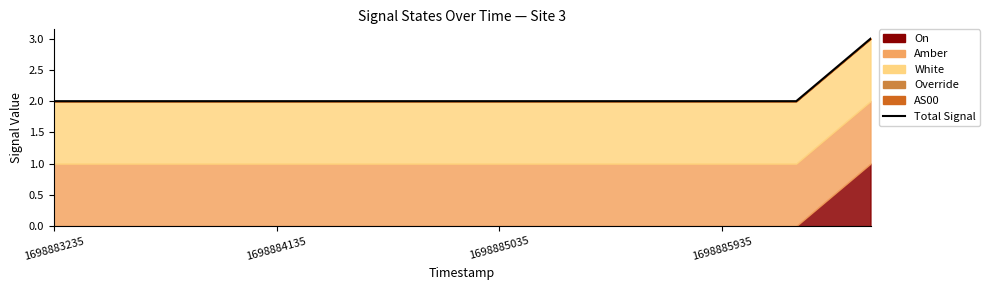

Where is the data nearest to the value 2?

1698883235